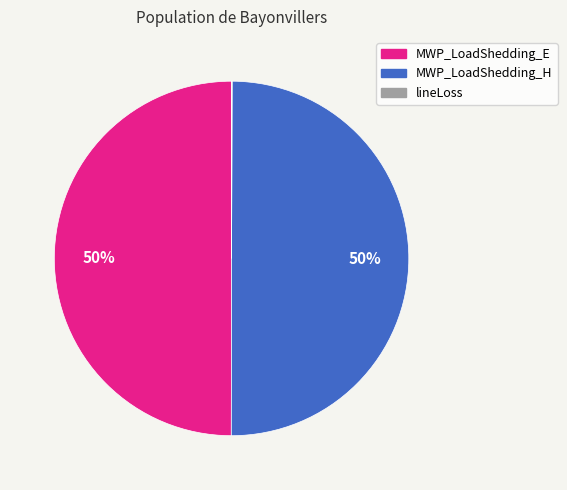

Combined, do MWP_LoadShedding_H and MWP_LoadShedding_E account for over 50%?

Yes